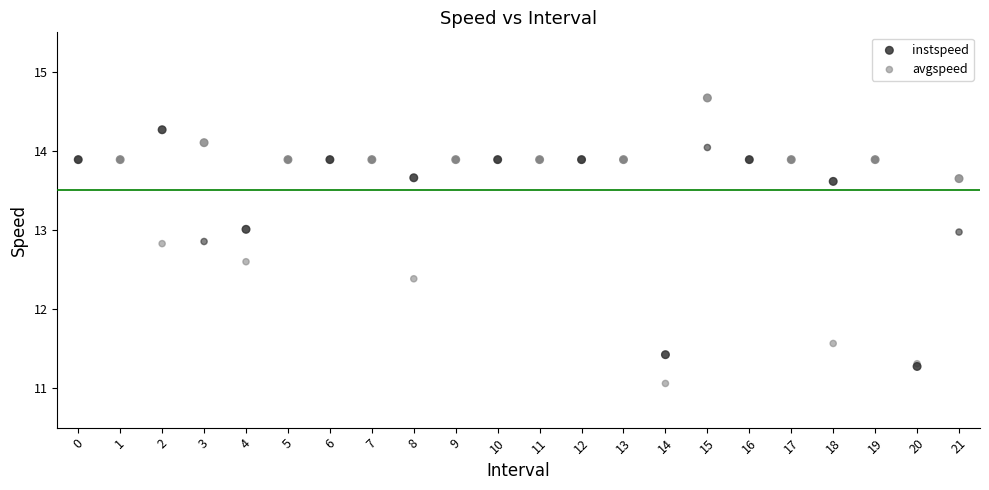

Which series reaches the maximum Y coordinate?

instspeed